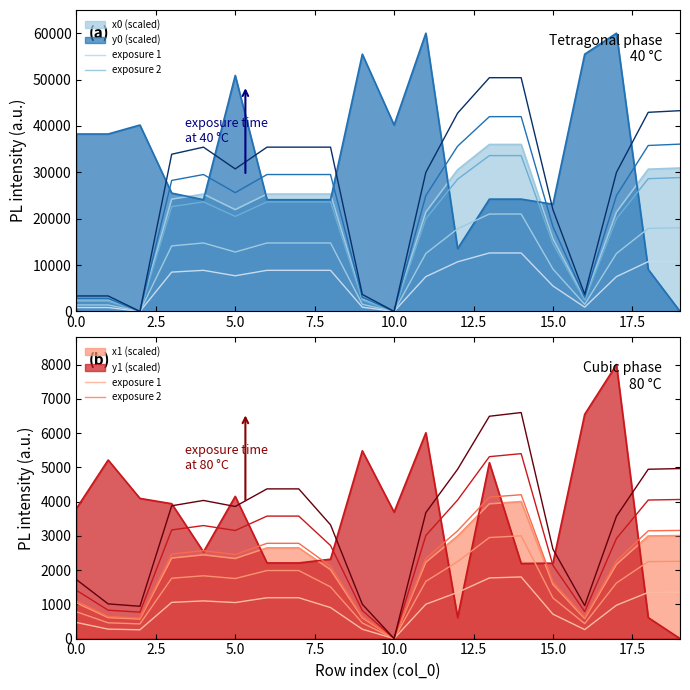

What is the label of the 6th point from the right?

14